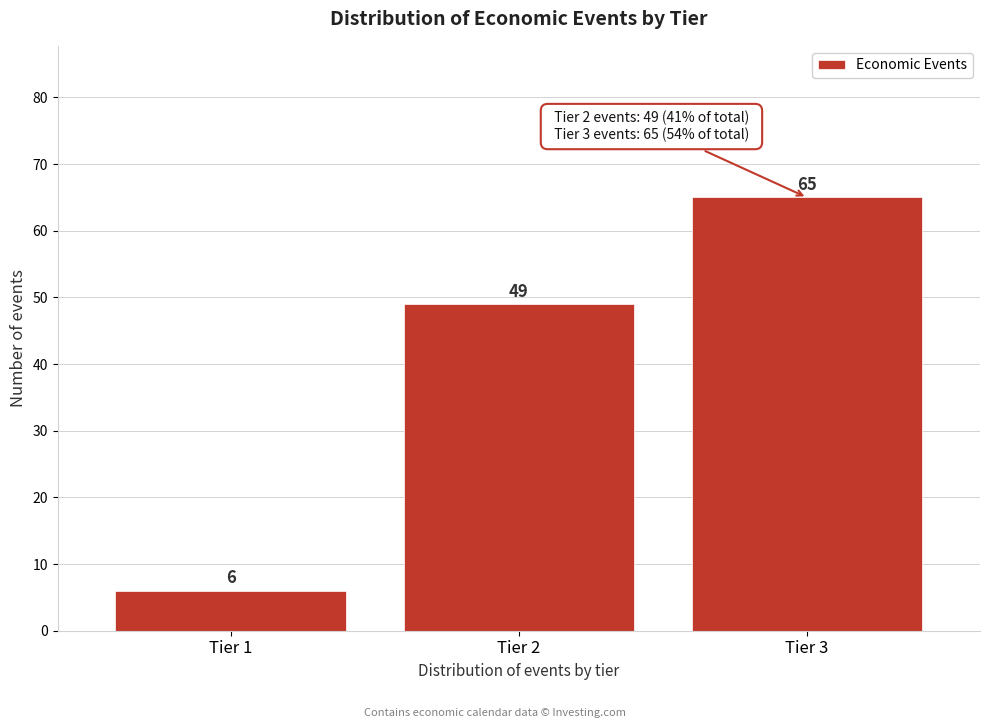

Reading left to right, list all the values displayed in this chart.

6	49	65